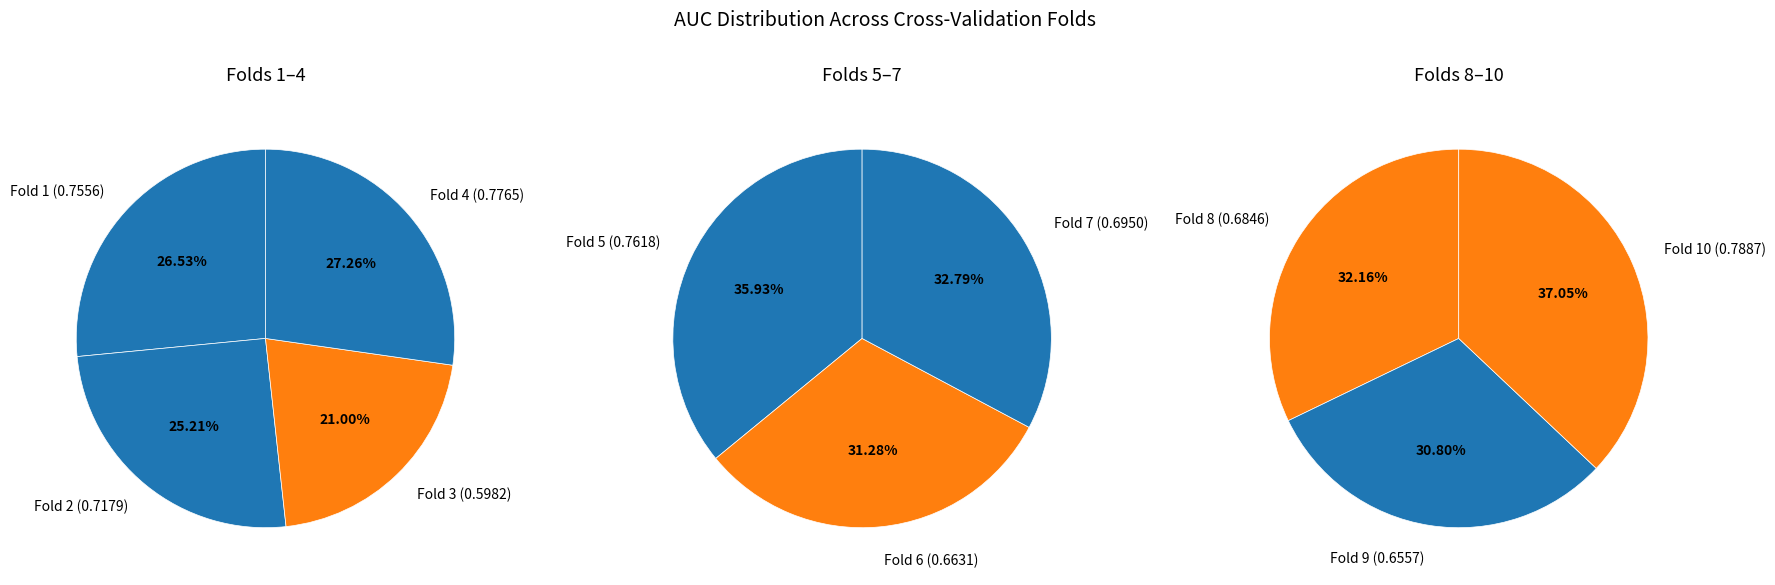

Does any single category account for the majority?

No